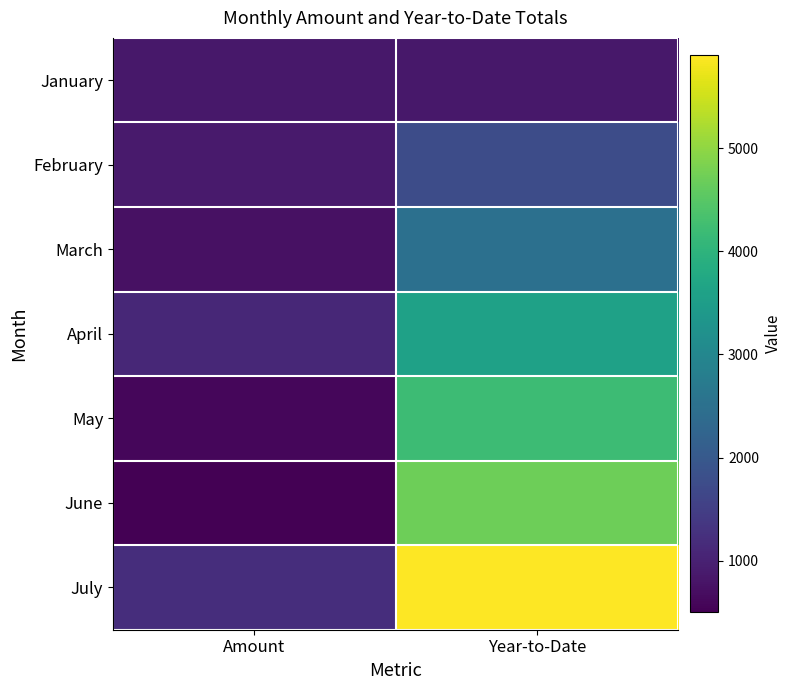

Reading left to right, list all the values displayed in this chart.

January: Amount=850	Year-to-Date=850
February: Amount=900	Year-to-Date=1750
March: Amount=750	Year-to-Date=2500
April: Amount=1100	Year-to-Date=3600
May: Amount=600	Year-to-Date=4200
June: Amount=500	Year-to-Date=4700
July: Amount=1200	Year-to-Date=5900